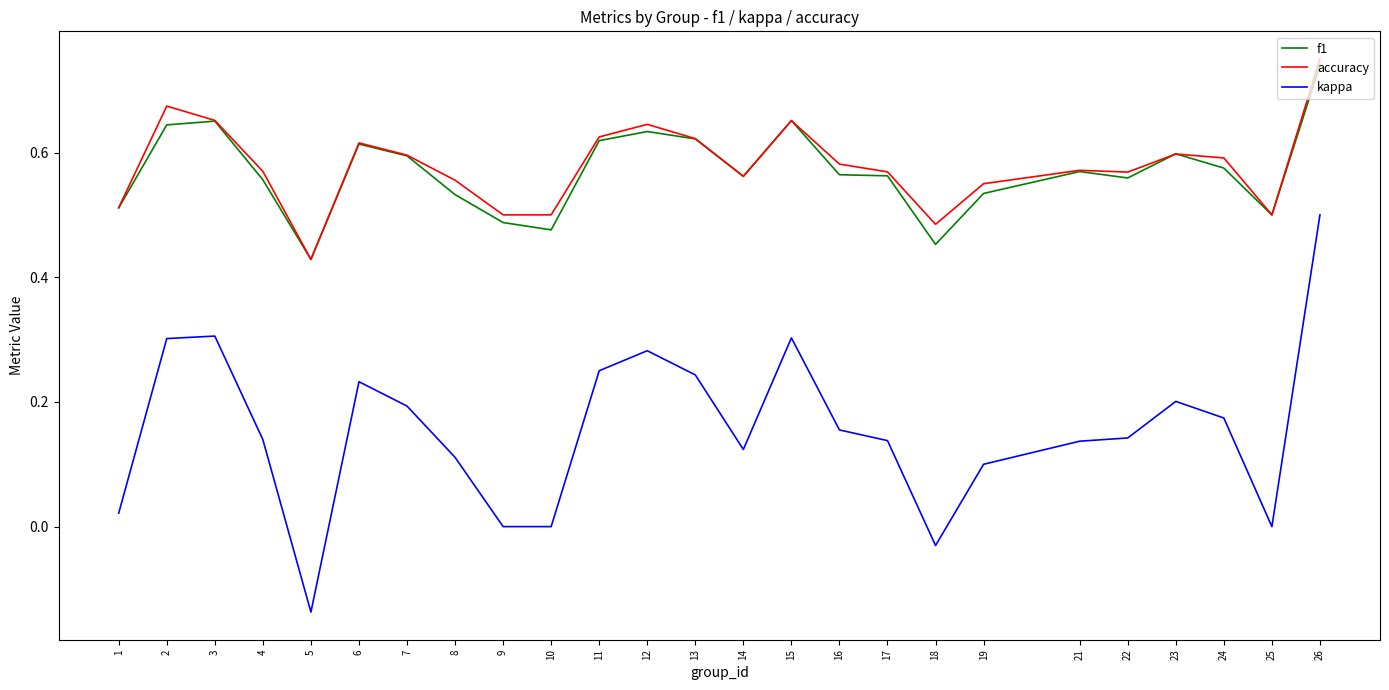

At how many categories does at least one series exceed 0?

25